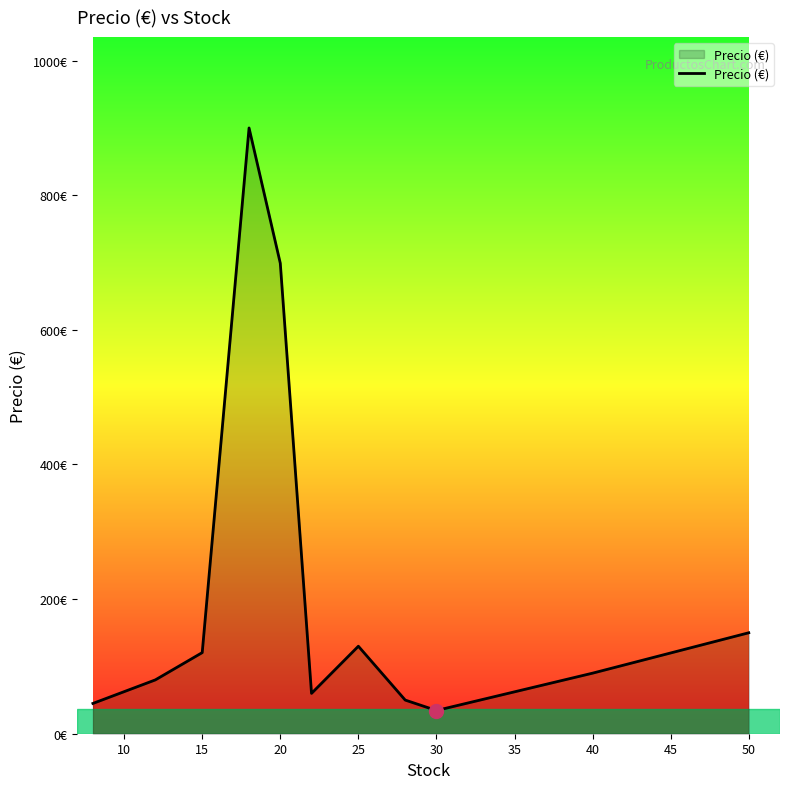

Is this an area chart (filled region under the line)?

Yes